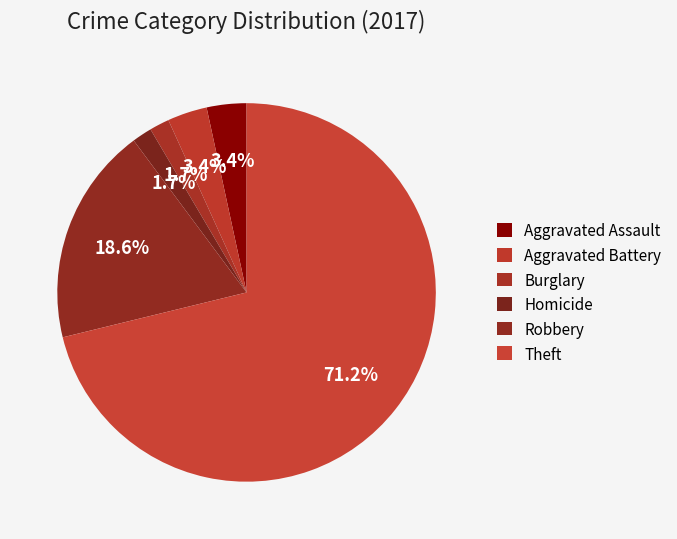

How many segments does this pie chart have?

6